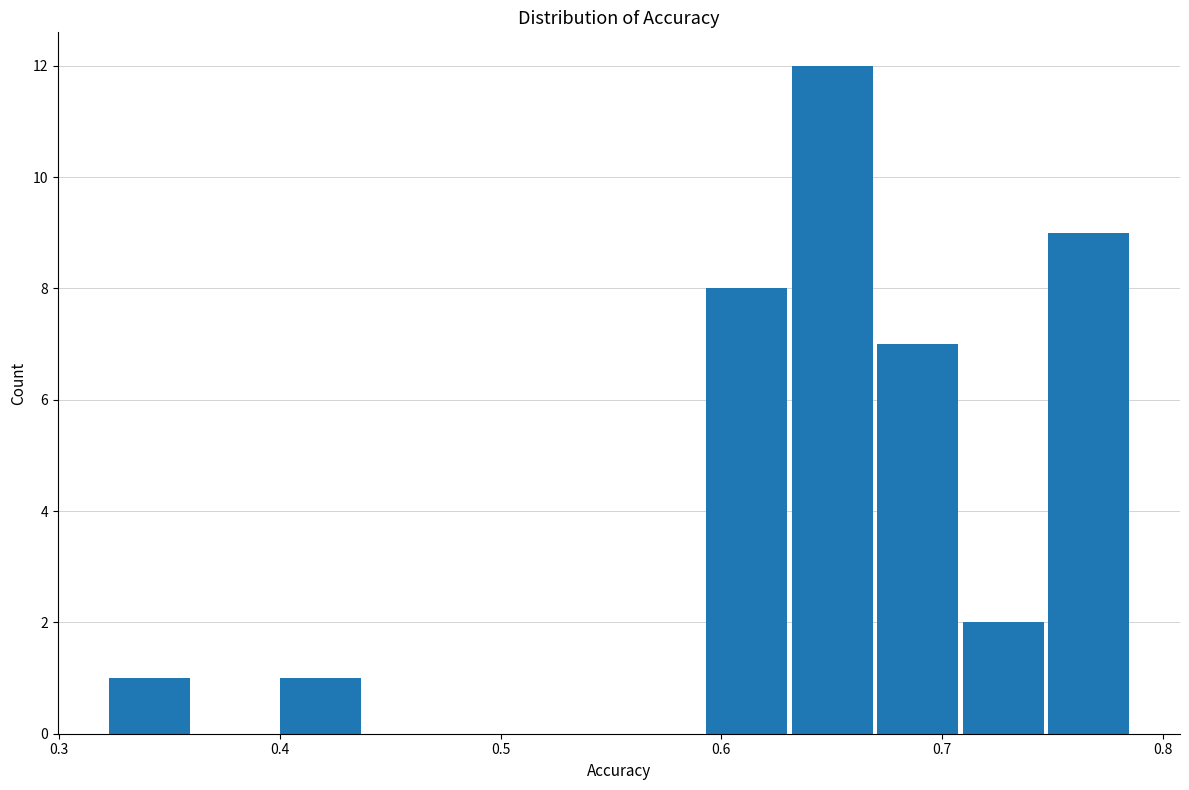

Read against the x-axis, roughly where is the centre of the tallest bar?

0.65